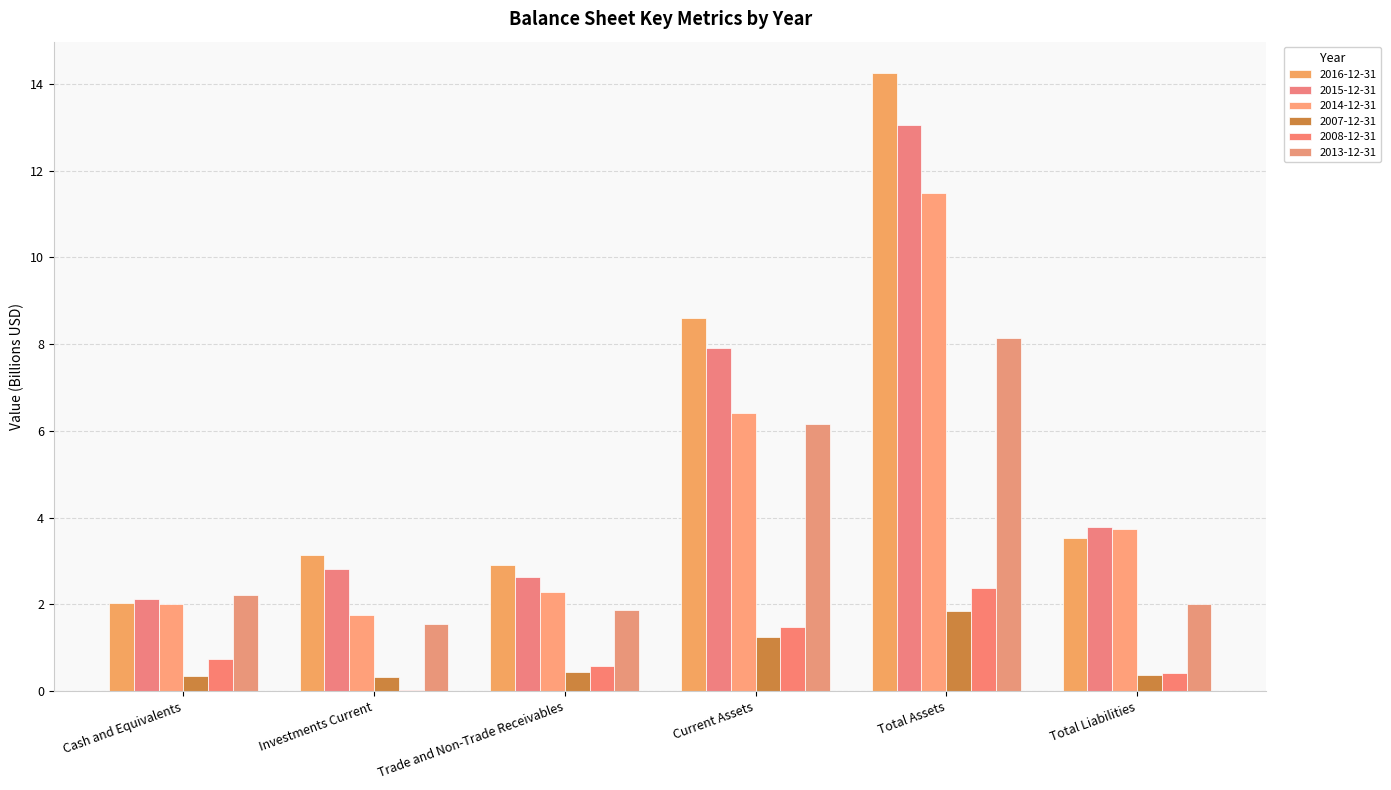

Does the chart contain stacked bars?

No